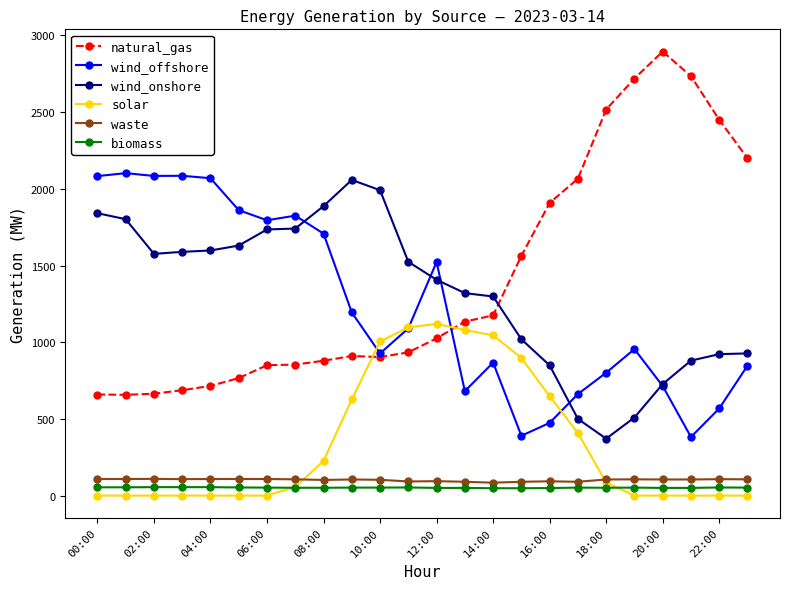

True or false: wind_onshore and biomass cross at least once.

False